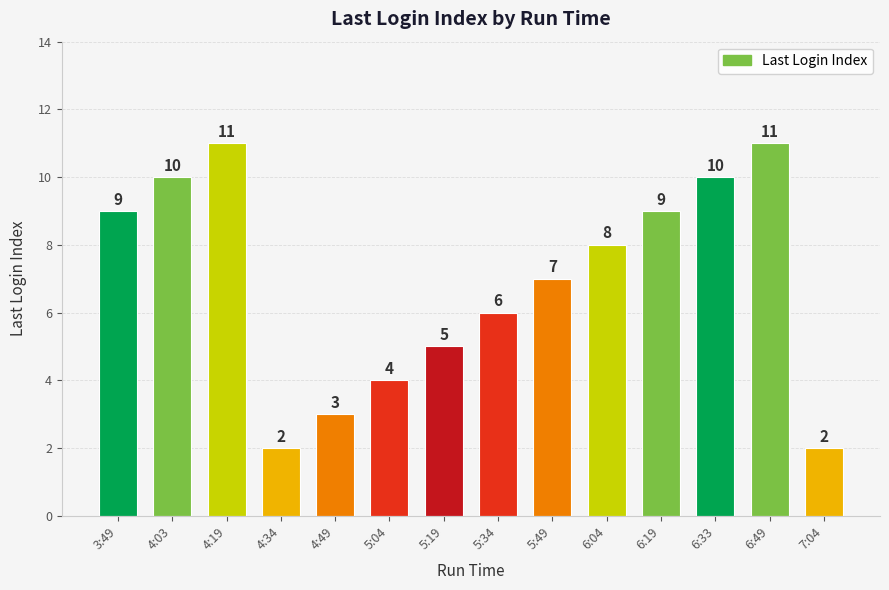

What is the change in value from 4:34 to 5:49?

+5